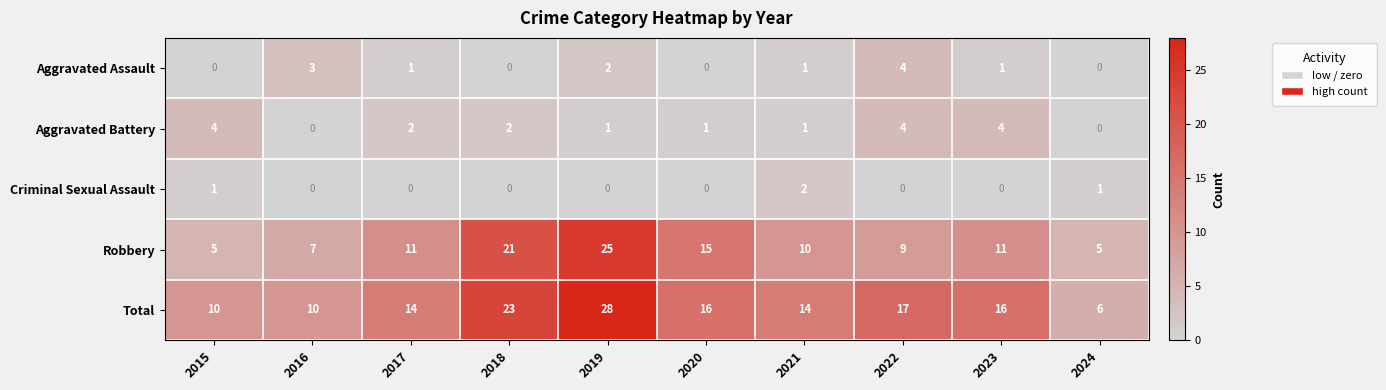

Which series has the largest range (max minus min)?

Total